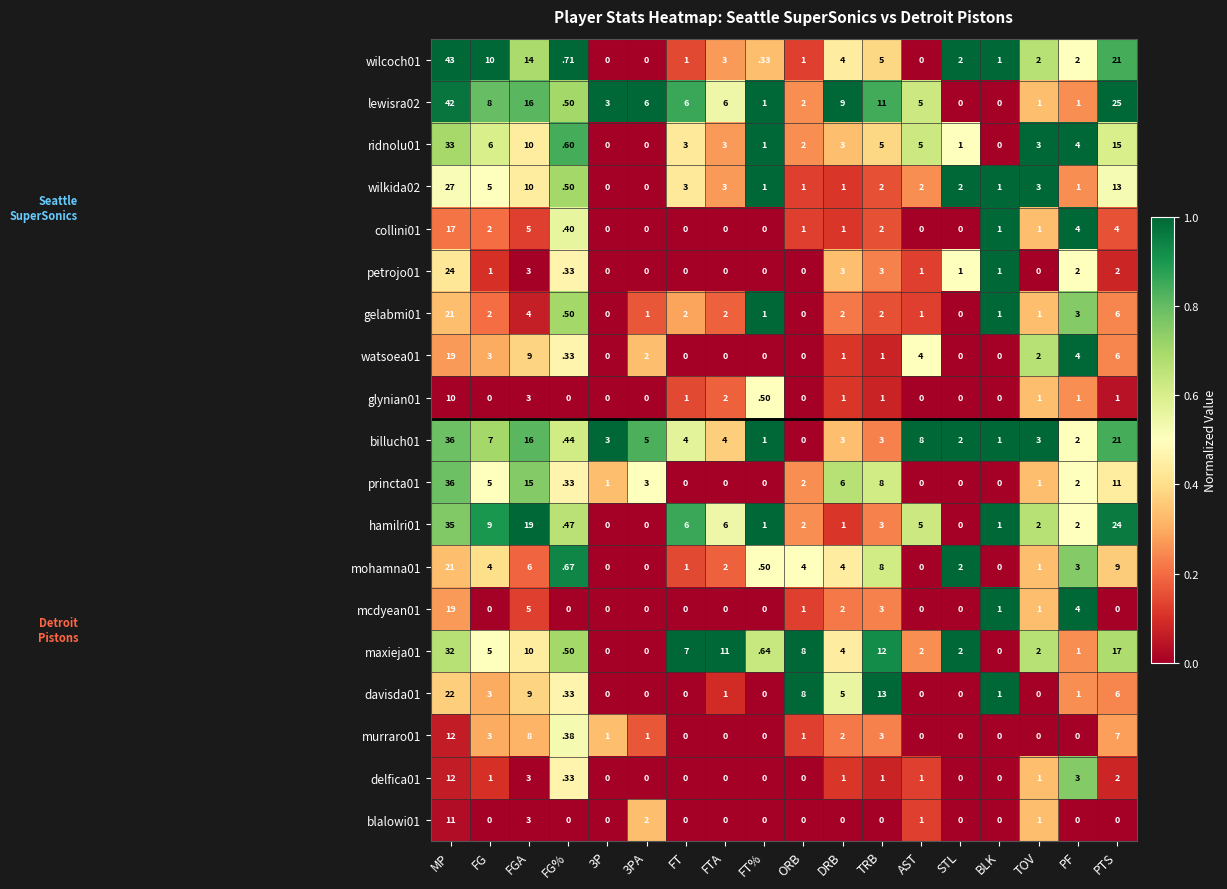

Is it true that wilkida02 equals 0.5 at TRB?

False